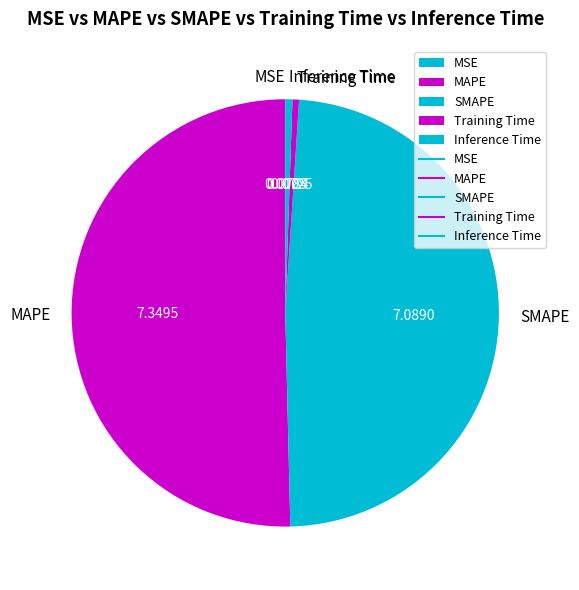

What is the ratio of the value at SMAPE to the value at MAPE?

1.0